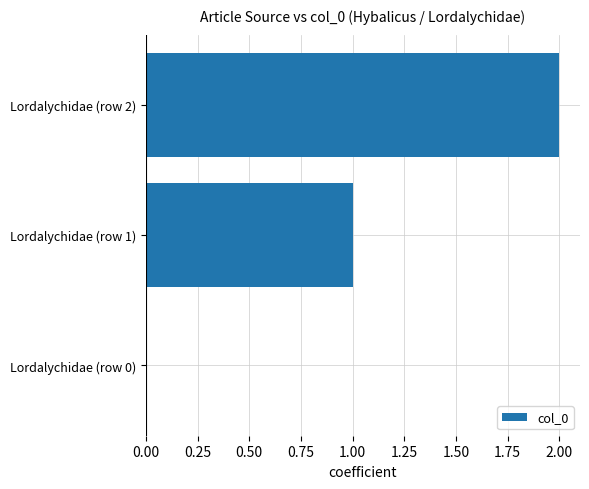

What is the sum of all values?

3